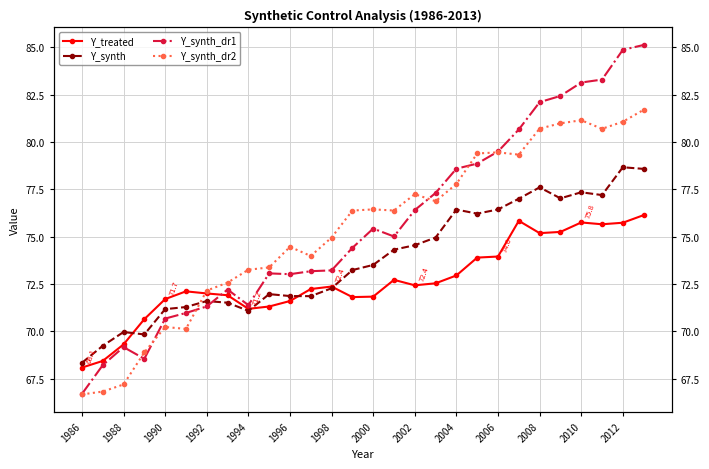

How many data points in Y_treated are above 72?

17